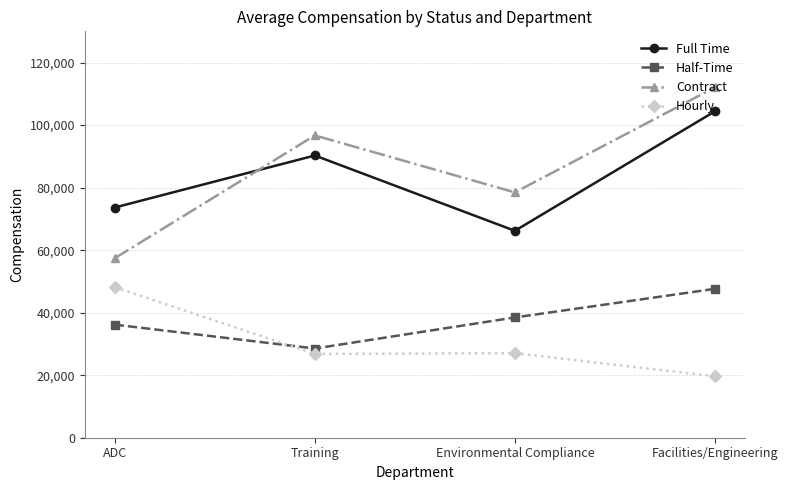

Read the Hourly value at Environmental Compliance, to the nearest 50.

27050